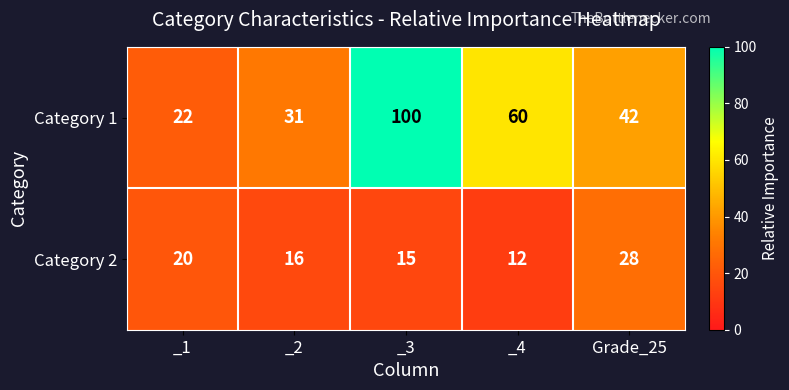

What is the difference between the maximum and second lowest values in the Category 1 series?

69